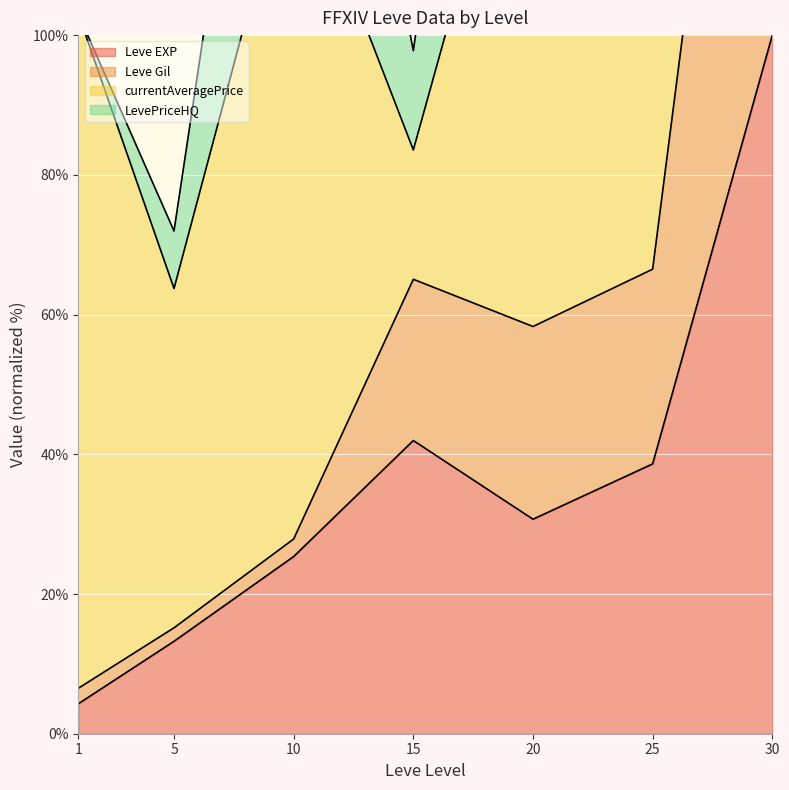

Is it true that Leve EXP equals 4.3 at 1?

True